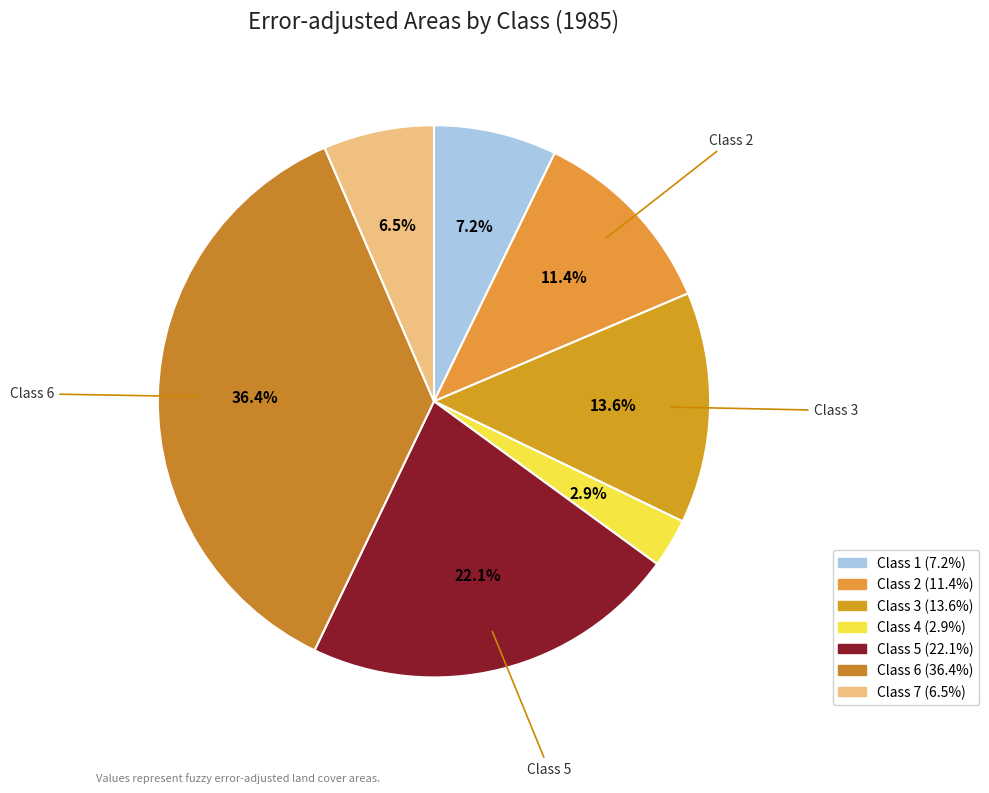

Rank the categories by value from lowest to highest.

Class 4, Class 7, Class 1, Class 2, Class 3, Class 5, Class 6